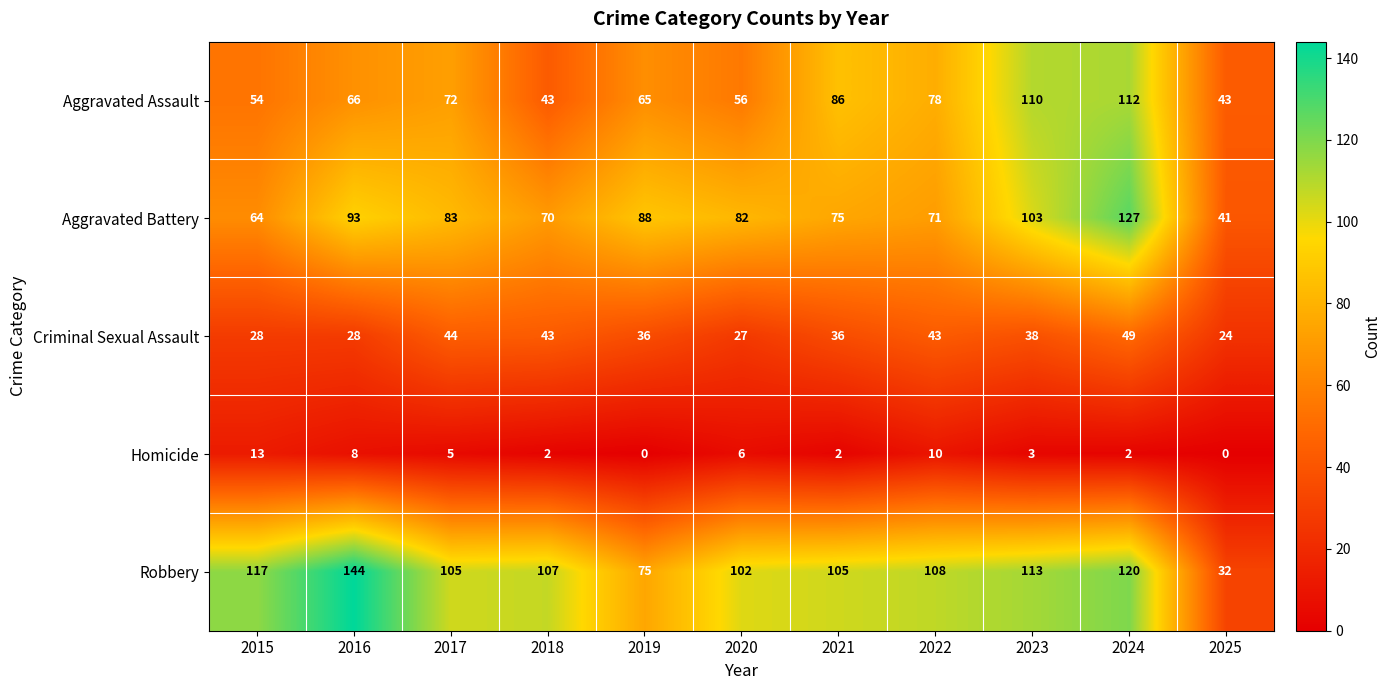

What is the difference between the highest and lowest values at 2018?

105